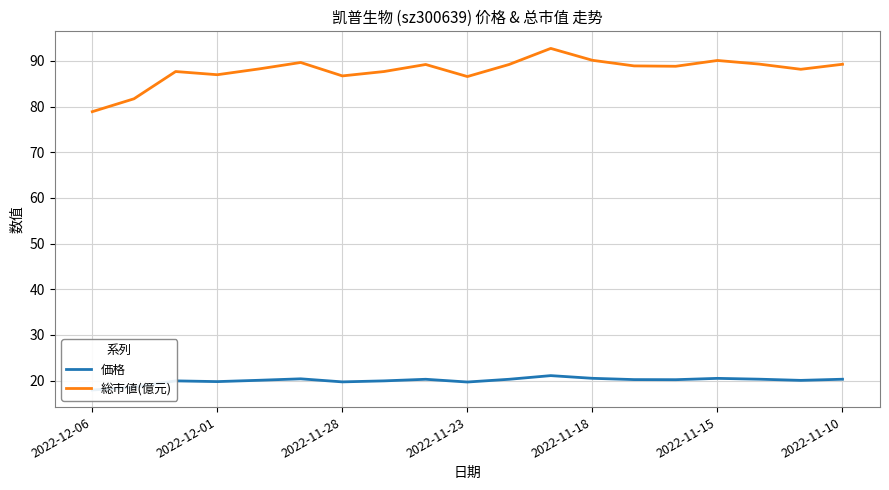

What is the spread (max minus min) of values at 11?

71.6